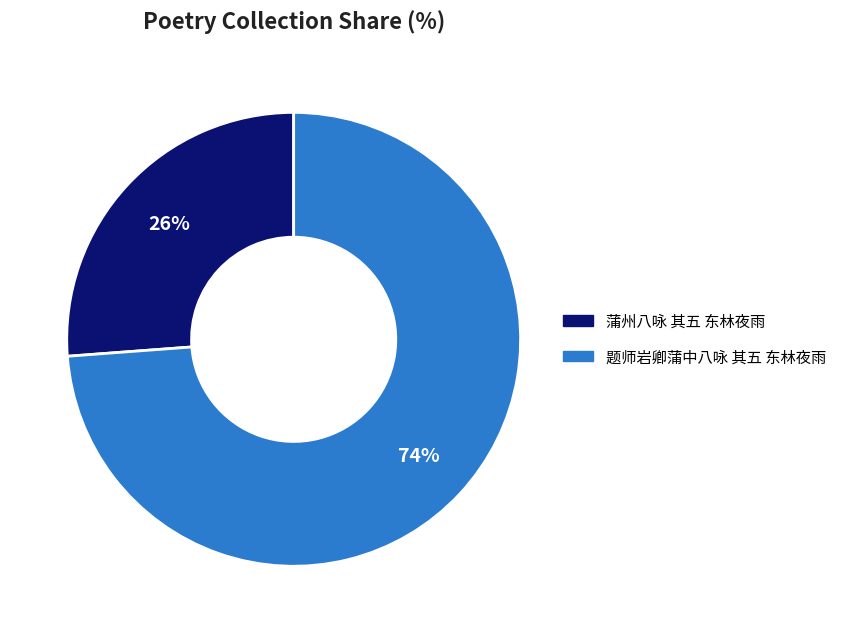

Combined, do 蒲州八咏 其五 东林夜雨 and 题师岩卿蒲中八咏 其五 东林夜雨 account for over 50%?

Yes